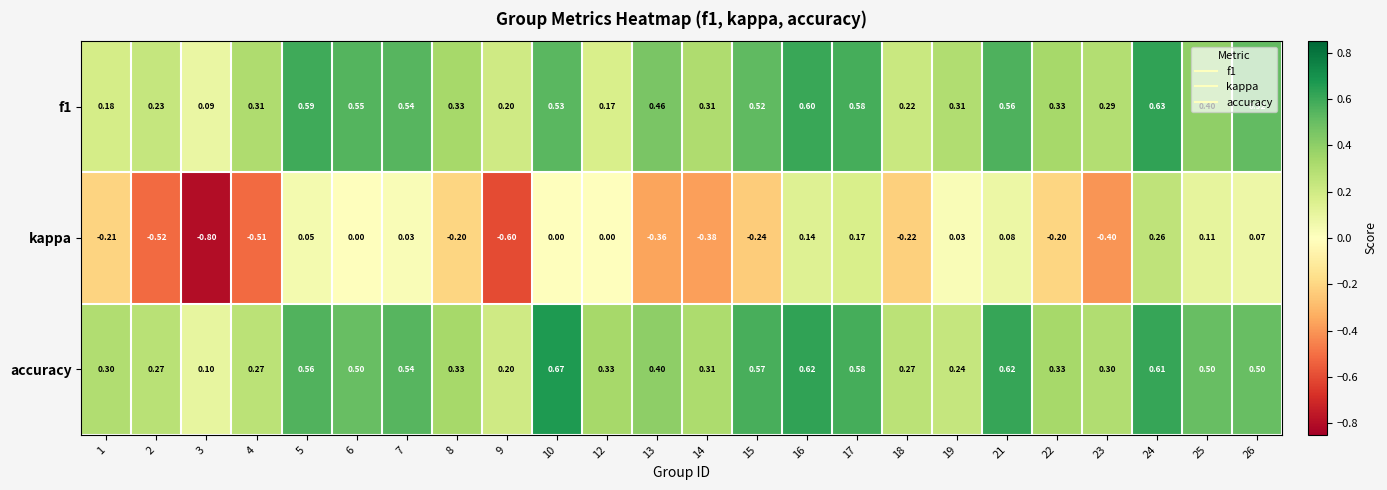

Which category has the highest value across all series?

10